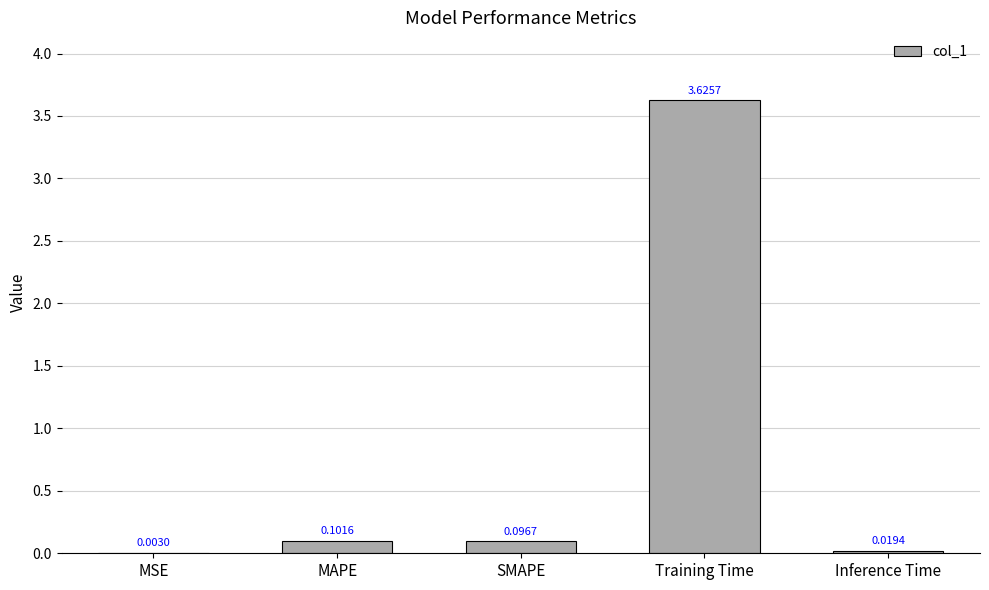

What is the sum of all values?

3.8